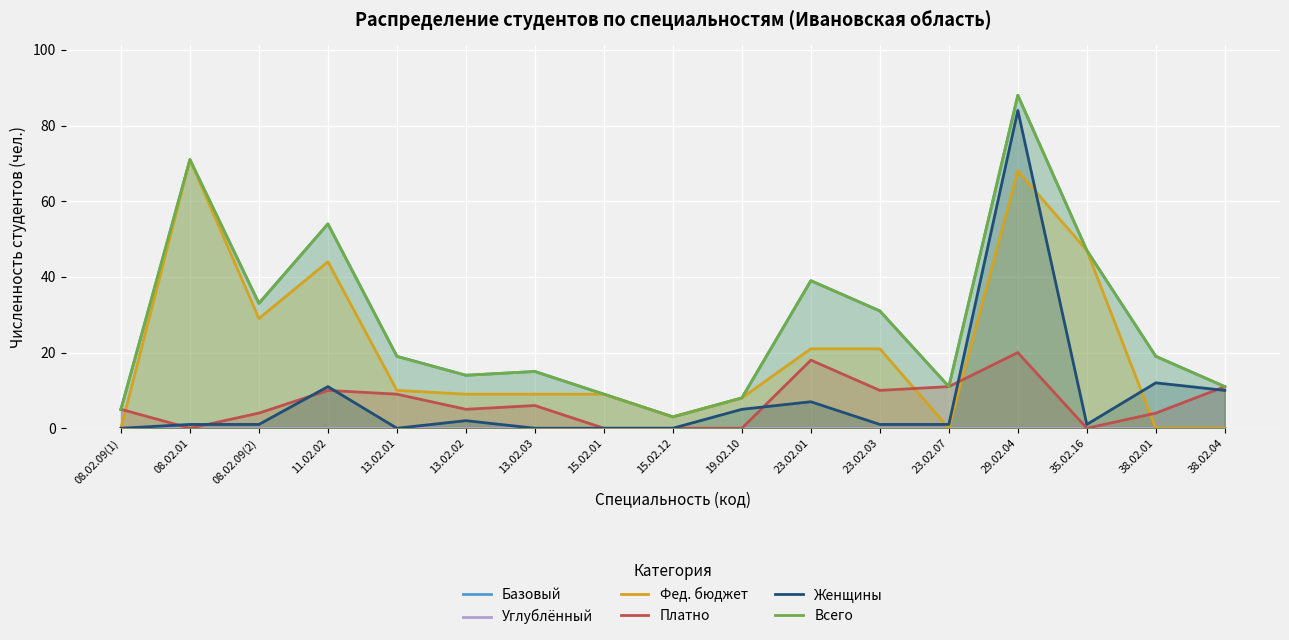

Which series has the largest total across all categories?

Базовый